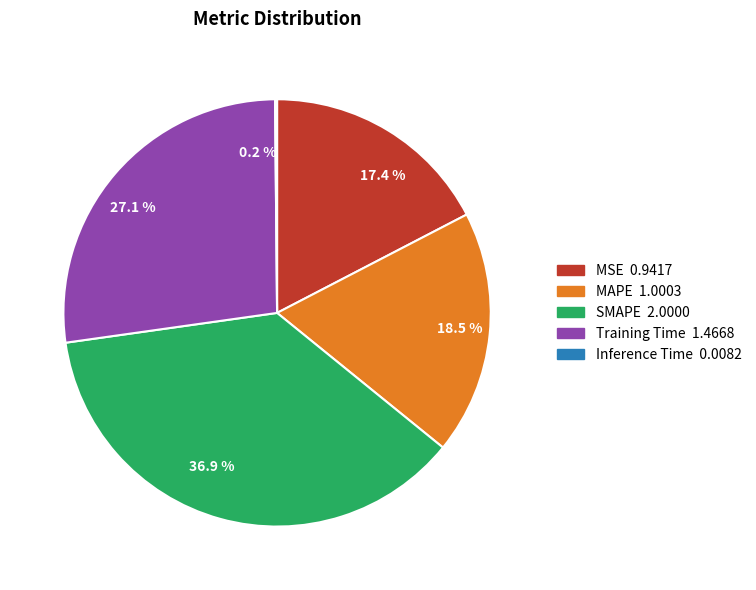

Do MAPE and SMAPE together represent more than half of the pie?

Yes